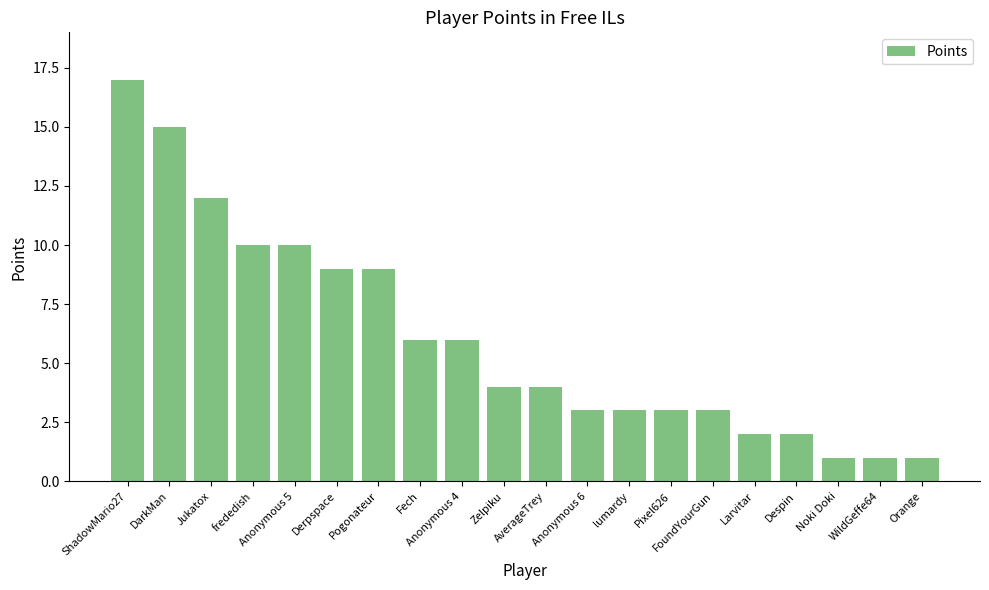

What is the value of the 7th bar from the left?

9